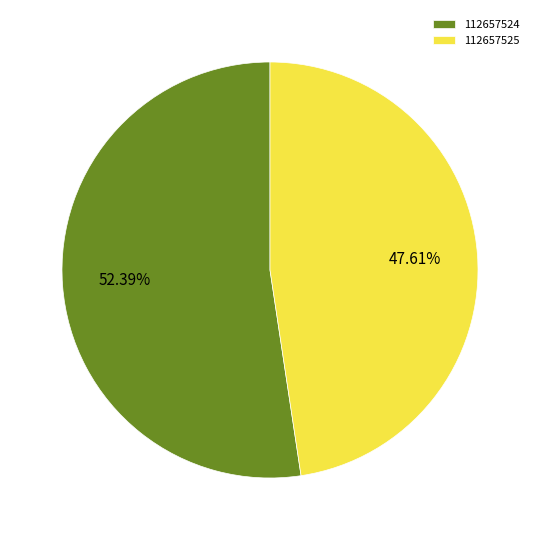

Which has a higher value, 112657525 or 112657524?

112657524